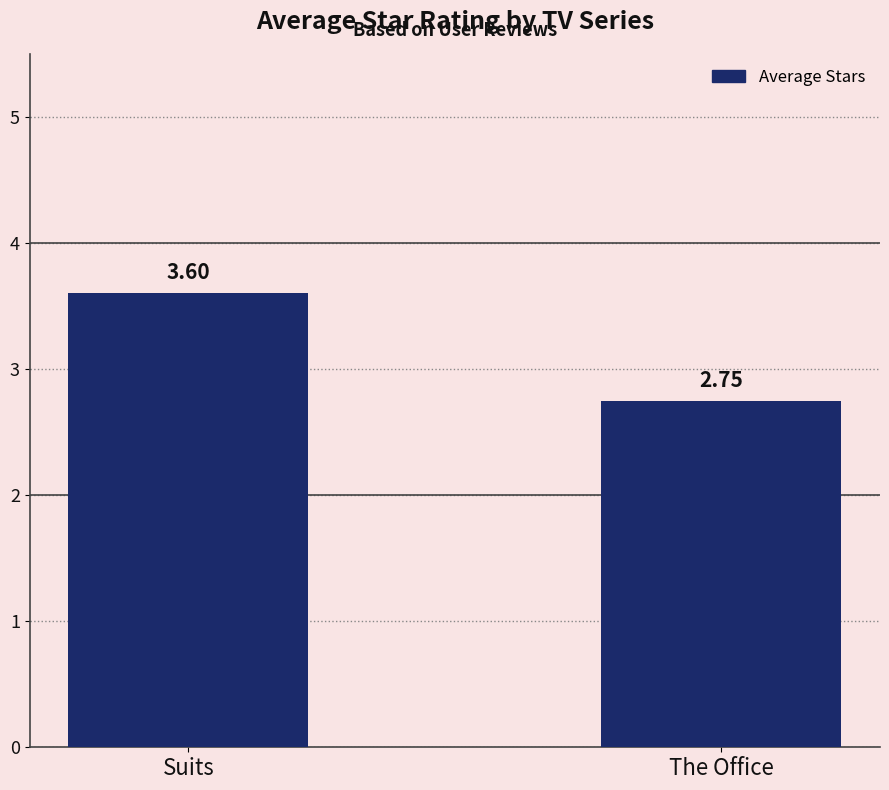

What position from the right is Suits?

2